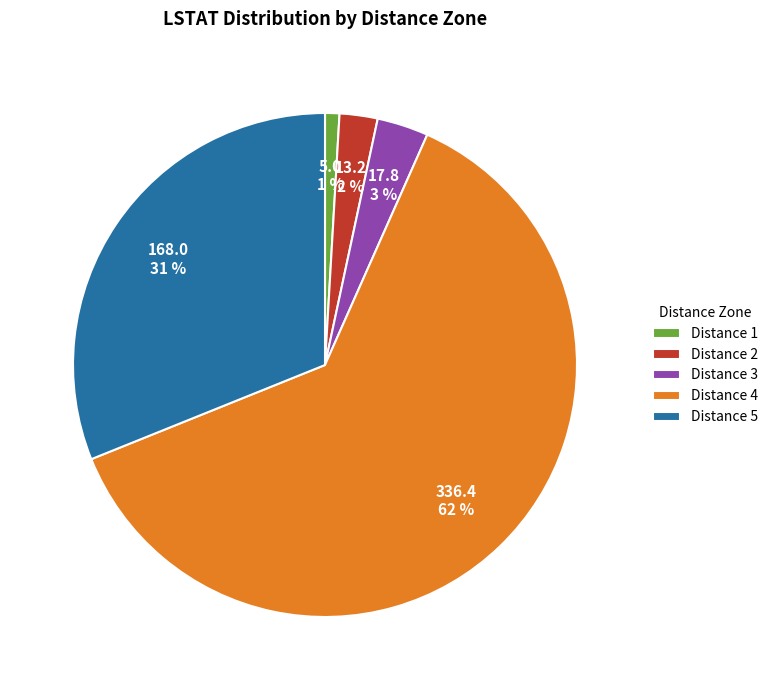

Rank the categories by value from lowest to highest.

Distance 1, Distance 2, Distance 3, Distance 5, Distance 4